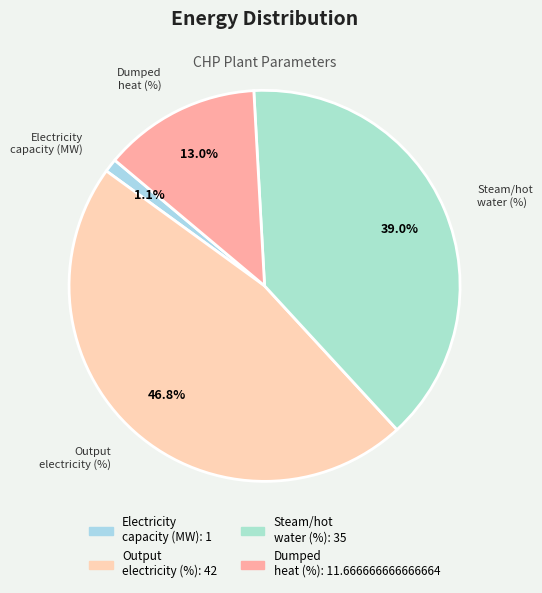

Does any single category account for the majority?

No